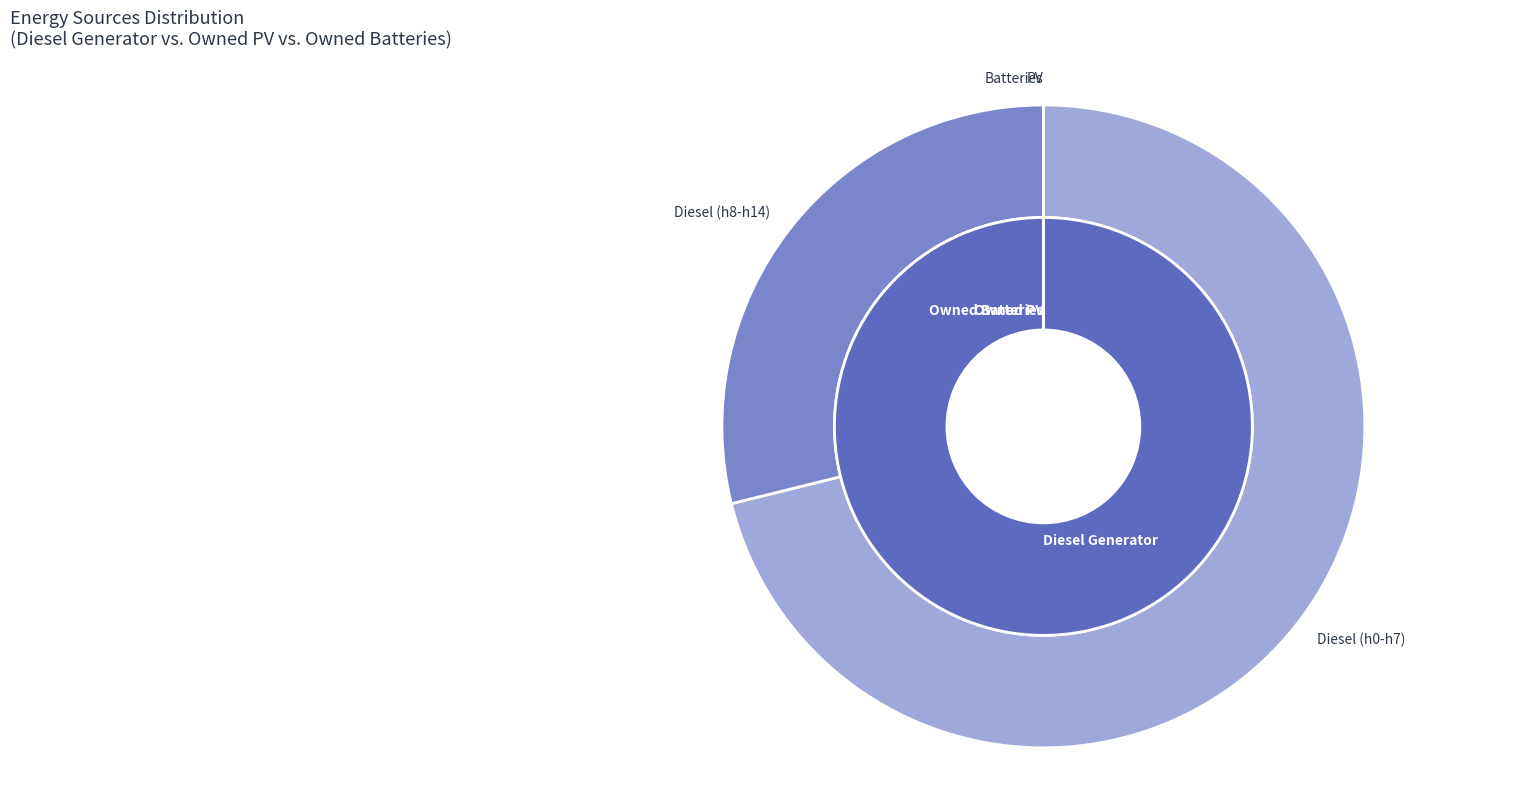

To the nearest percent, what is the combined percentage of Diesel Generator and Owned Batteries?

100%